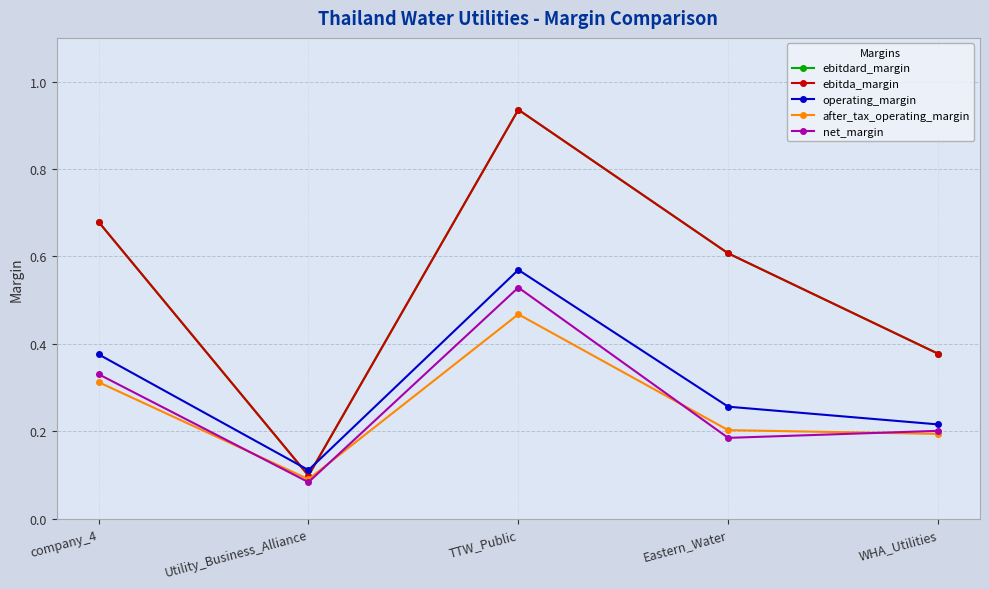

Reading left to right, list all the values displayed in this chart.

ebitdard_margin: company_4=0.7	Utility_Business_Alliance=0.1	TTW_Public=0.9	Eastern_Water=0.6	WHA_Utilities=0.4
ebitda_margin: company_4=0.7	Utility_Business_Alliance=0.1	TTW_Public=0.9	Eastern_Water=0.6	WHA_Utilities=0.4
operating_margin: company_4=0.4	Utility_Business_Alliance=0.1	TTW_Public=0.6	Eastern_Water=0.3	WHA_Utilities=0.2
after_tax_operating_margin: company_4=0.3	Utility_Business_Alliance=0.1	TTW_Public=0.5	Eastern_Water=0.2	WHA_Utilities=0.2
net_margin: company_4=0.3	Utility_Business_Alliance=0.1	TTW_Public=0.5	Eastern_Water=0.2	WHA_Utilities=0.2